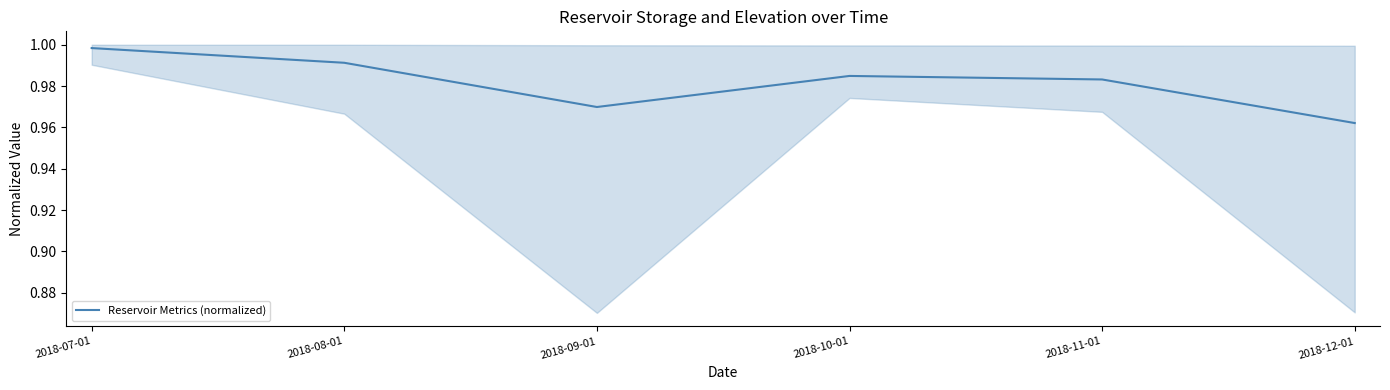

What is the label of the 1st point from the left?

2018-07-01